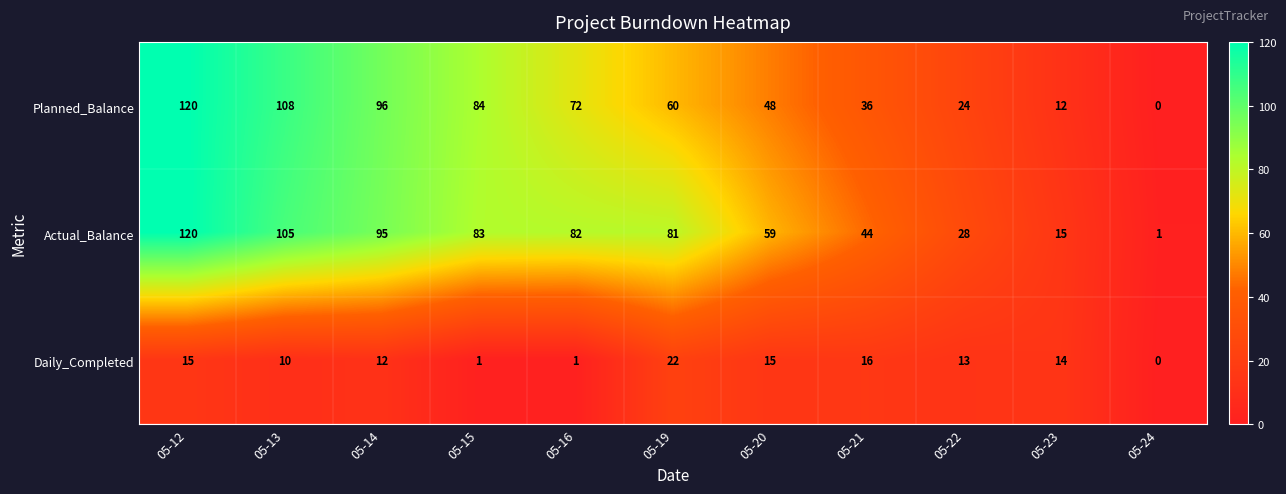

At which label does Planned_Balance reach its minimum?

05-24